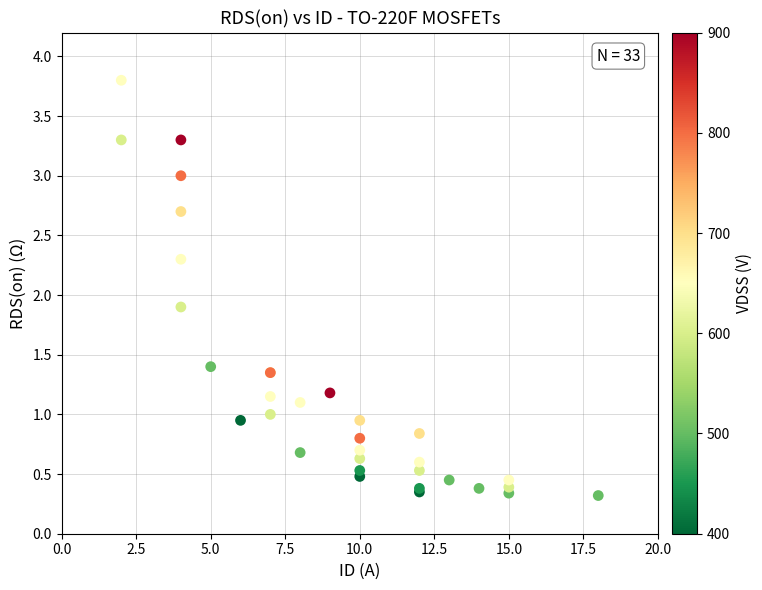

What Y value in the scatter plot is closest to 2?

1.9